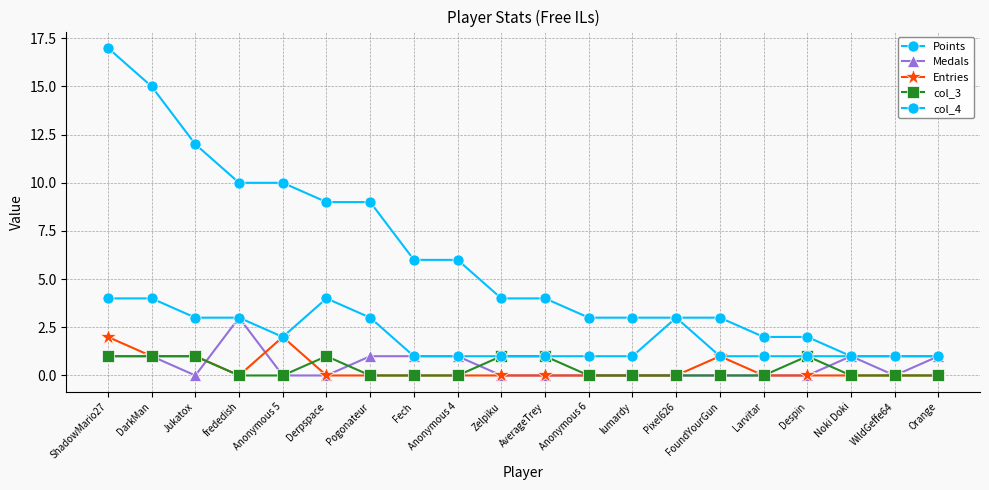

Where is the first local minimum for Entries?

frededish